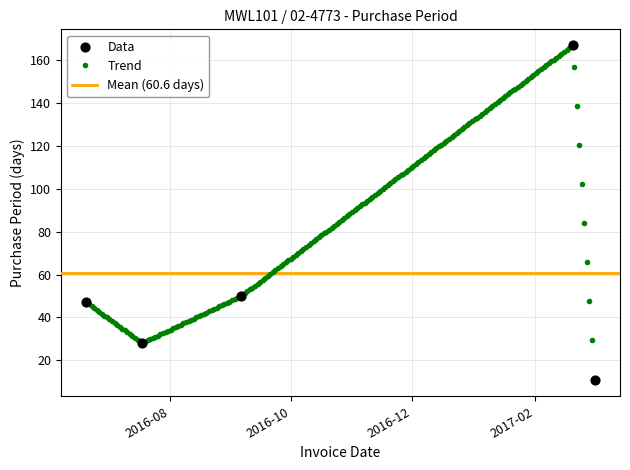

What is the ratio of the value at 2016-09-06 to the value at 2017-02-20?

0.3